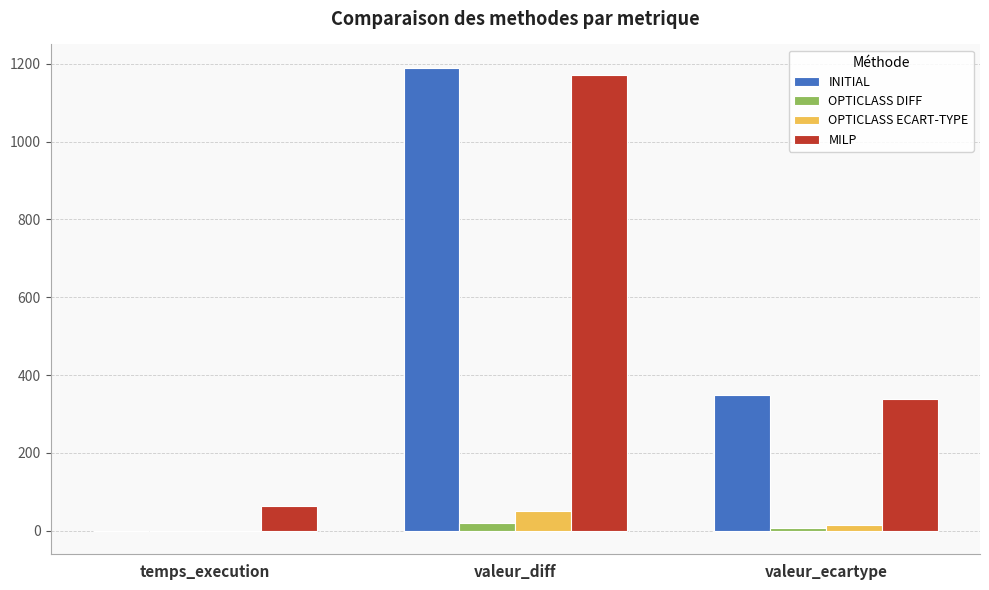

Which series changed the most between temps_execution and valeur_diff?

INITIAL